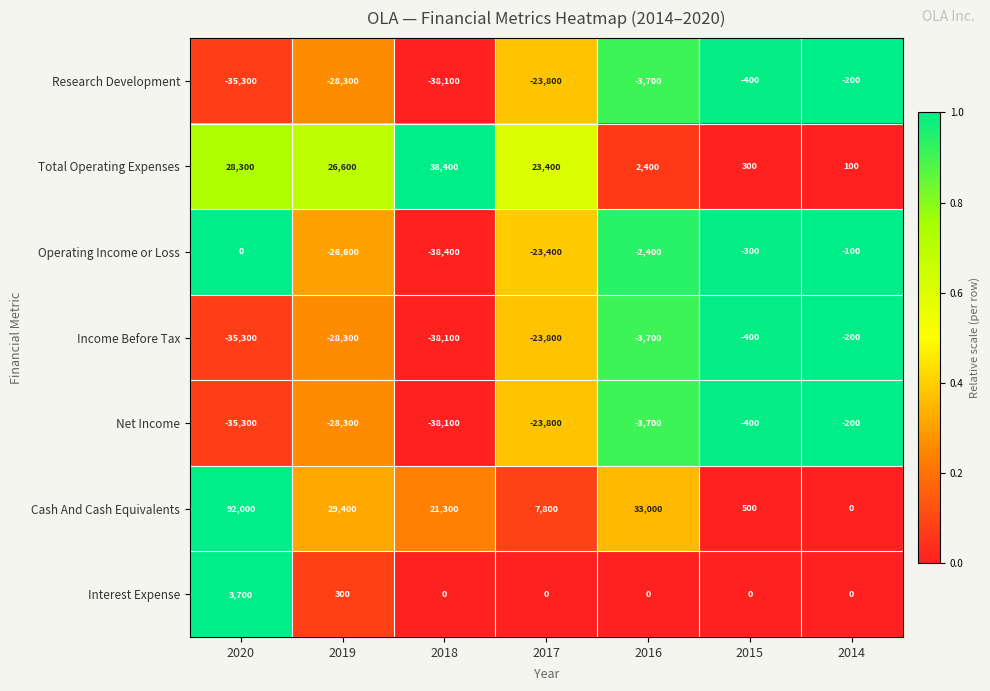

At which label is Income Before Tax closest to -19150?

2017